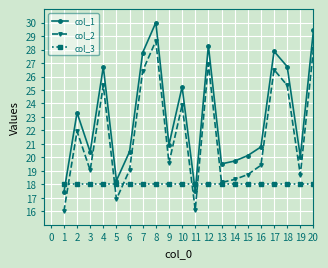

What is the maximum value shown in the chart?

30.0